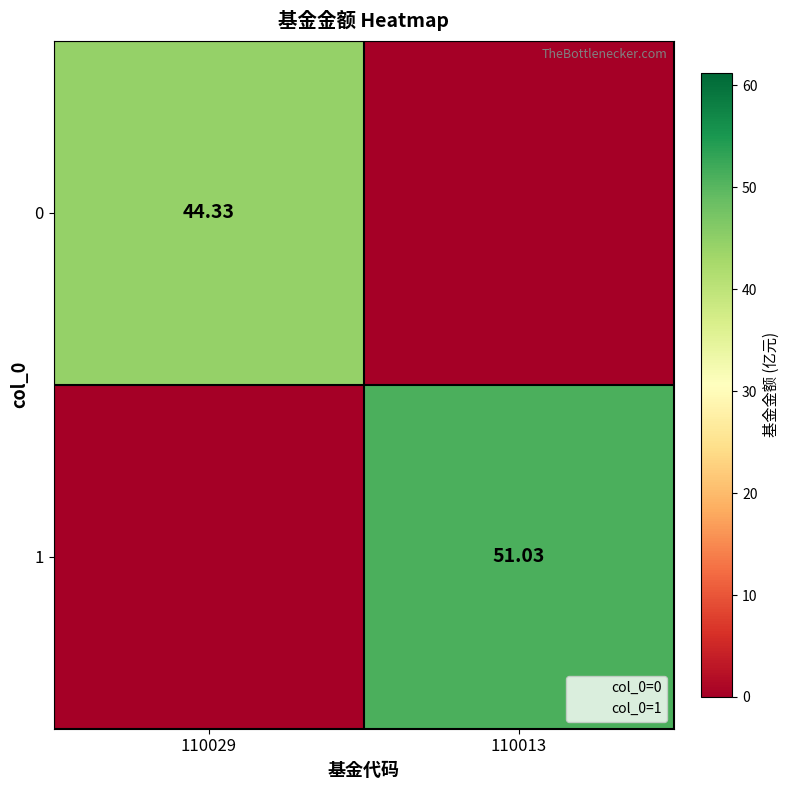

Where is 1 nearest to the value 25?

110029